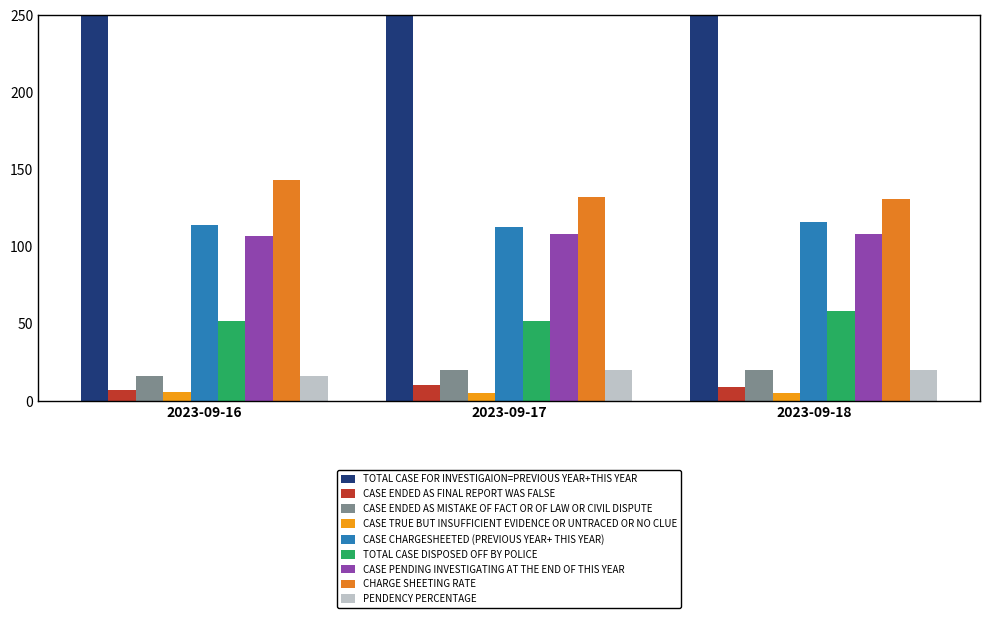

The PENDENCY PERCENTAGE series shows 16 at 2023-09-16. True or false?

True